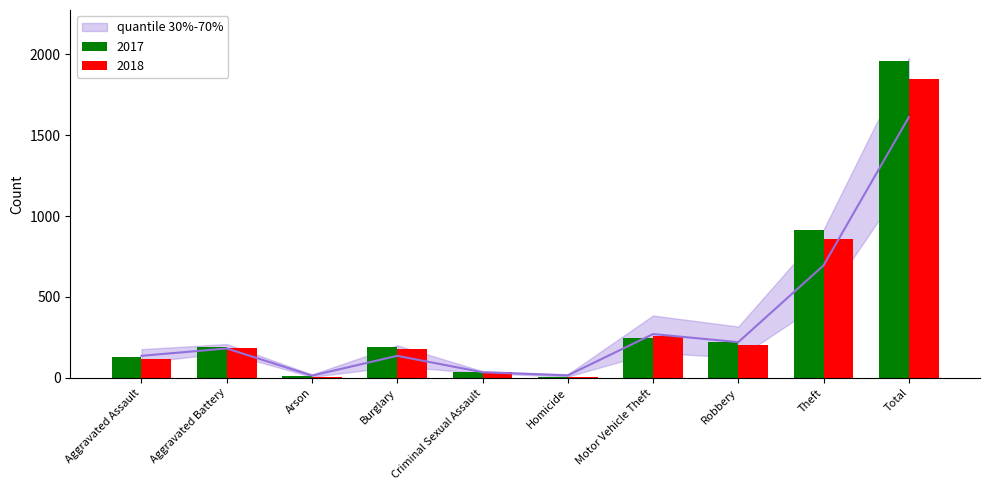

What is the minimum value shown in the chart?

8